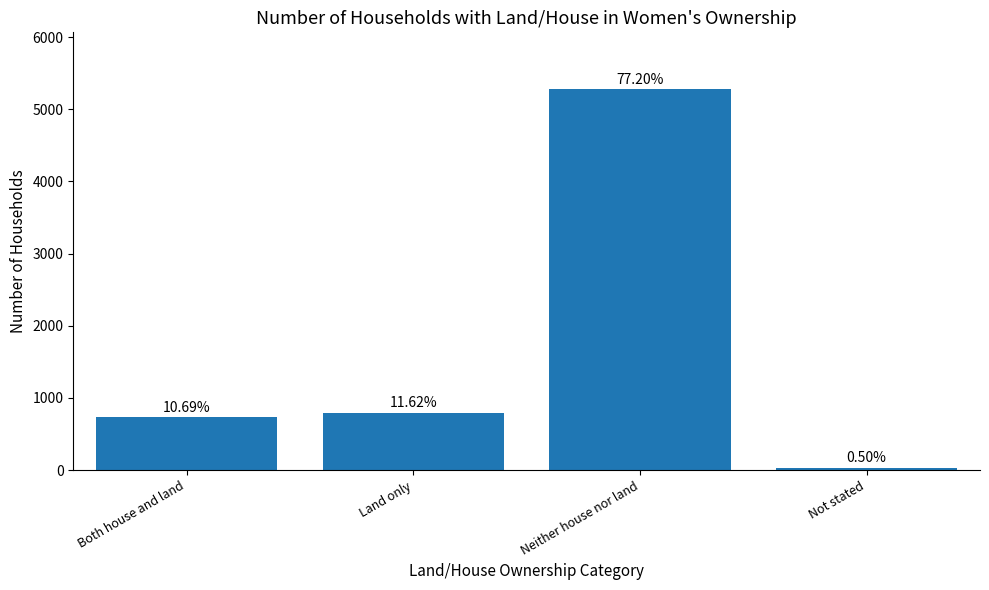

What is the value of the 2nd bar from the left?

794